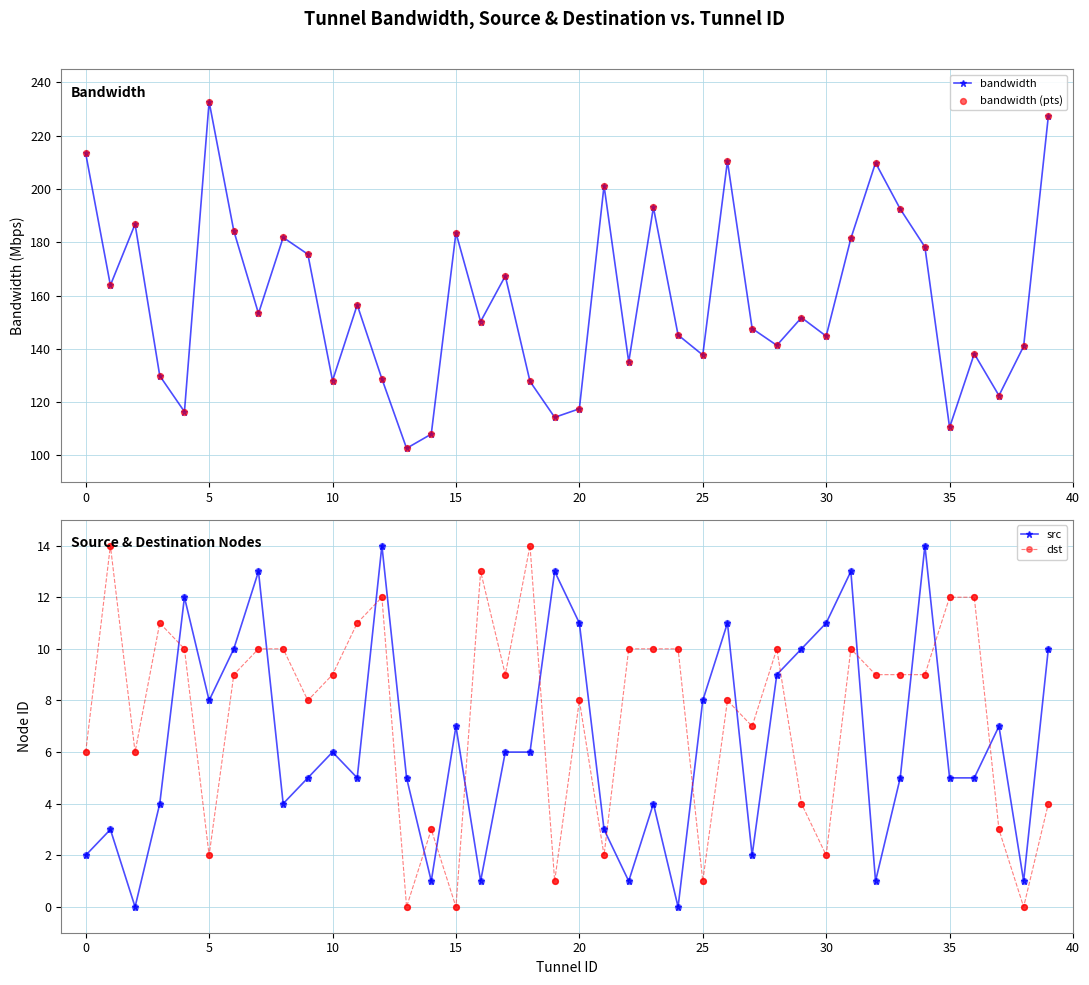

Which series has the largest total across all categories?

bandwidth